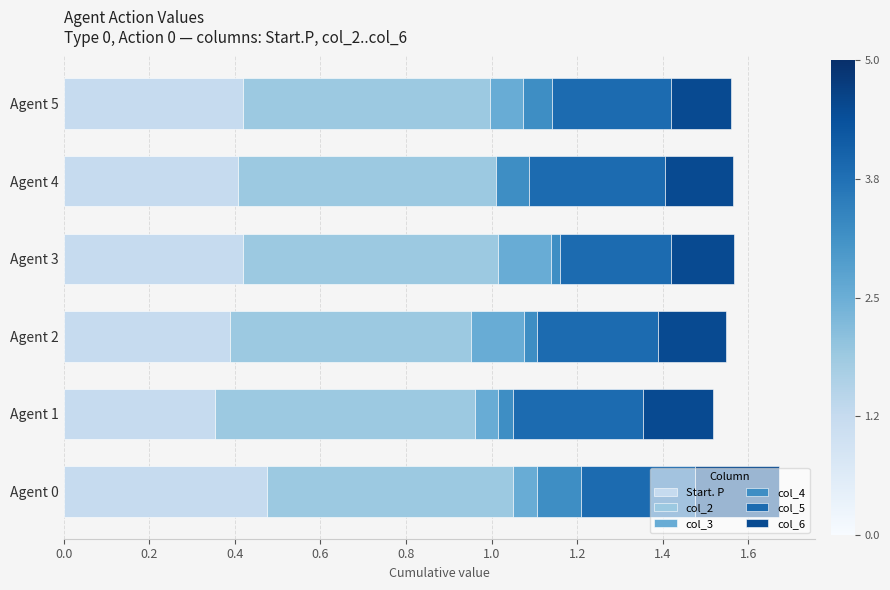

What are all the series names shown in the legend?

Start. P, col_2, col_3, col_4, col_5, col_6